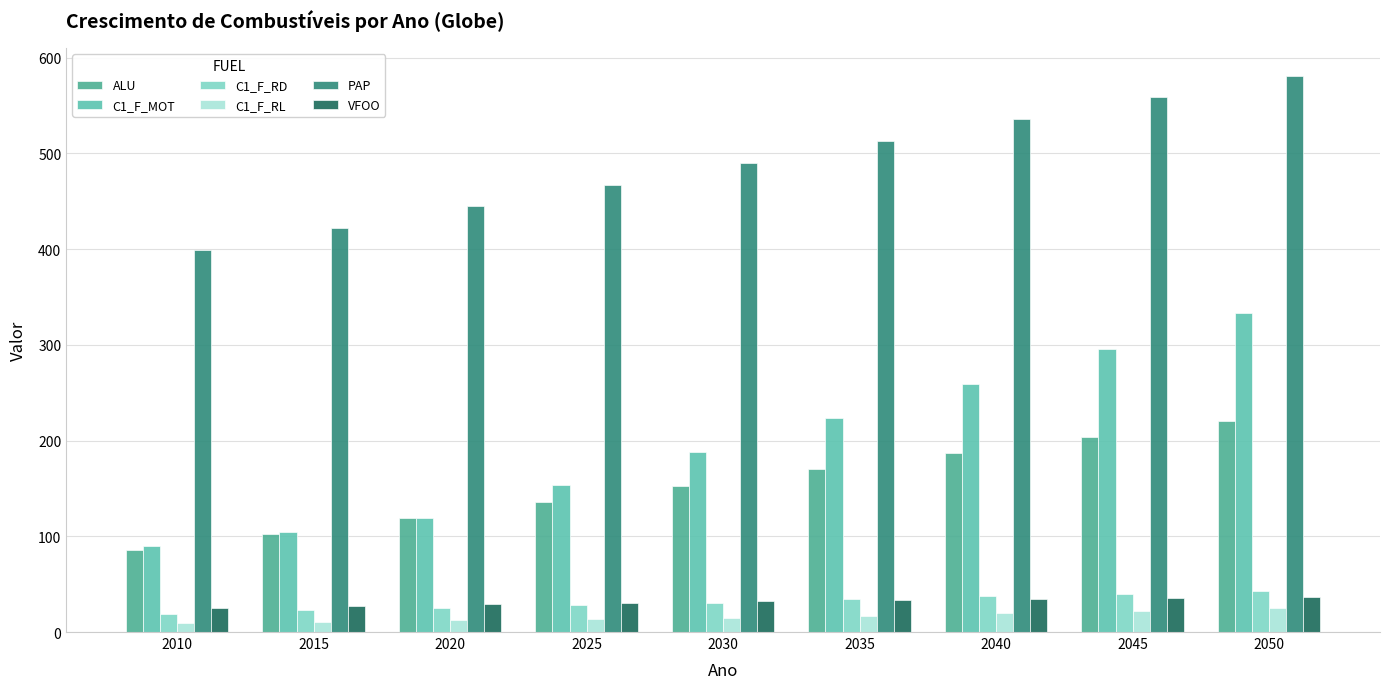

What is the sum of all VFOO values?

285.0